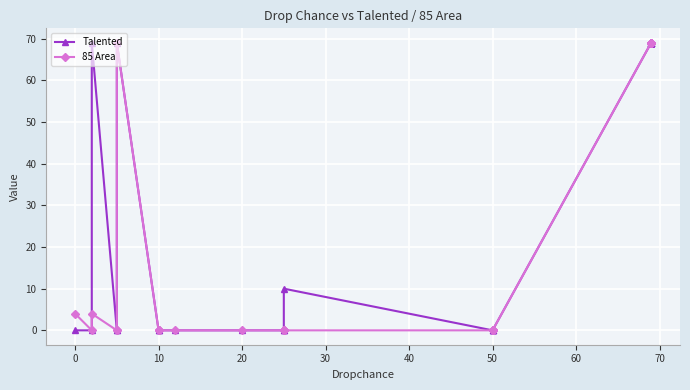

How many lines are shown in the chart?

2